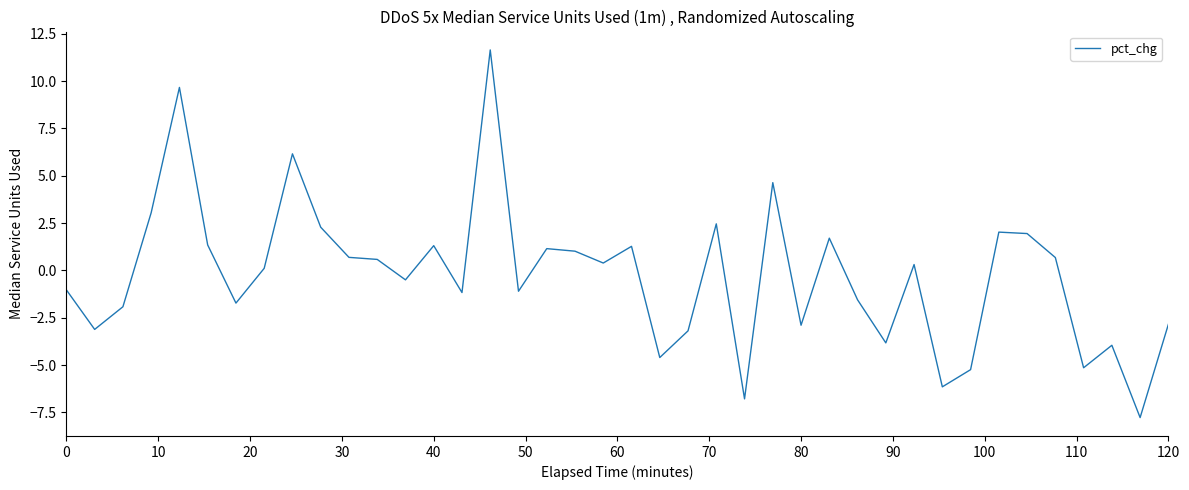

What is the greatest value displayed?

11.6